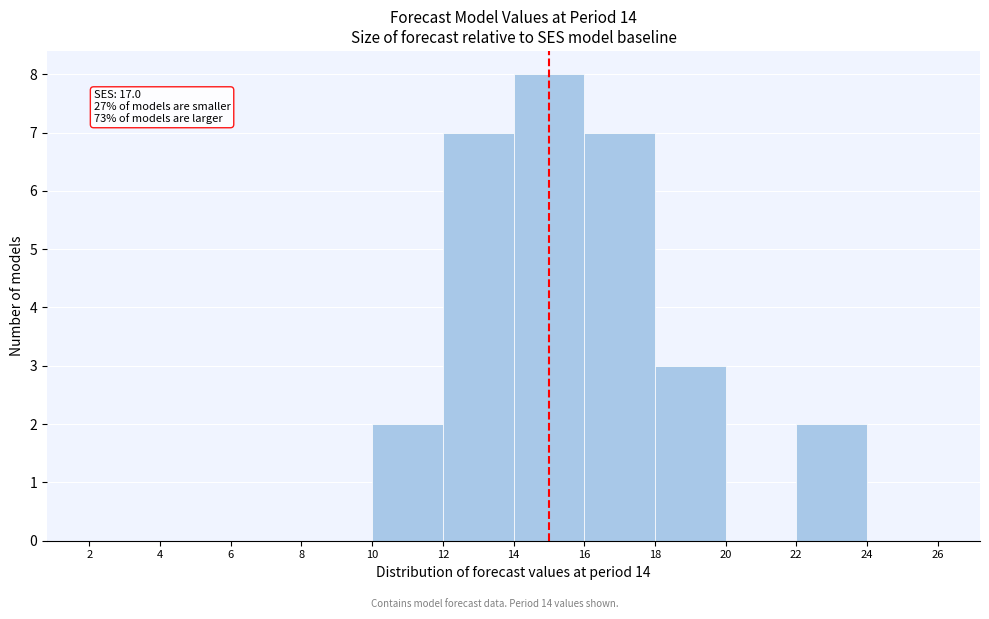

Which range on the x-axis has the tallest bar?

14 to 16